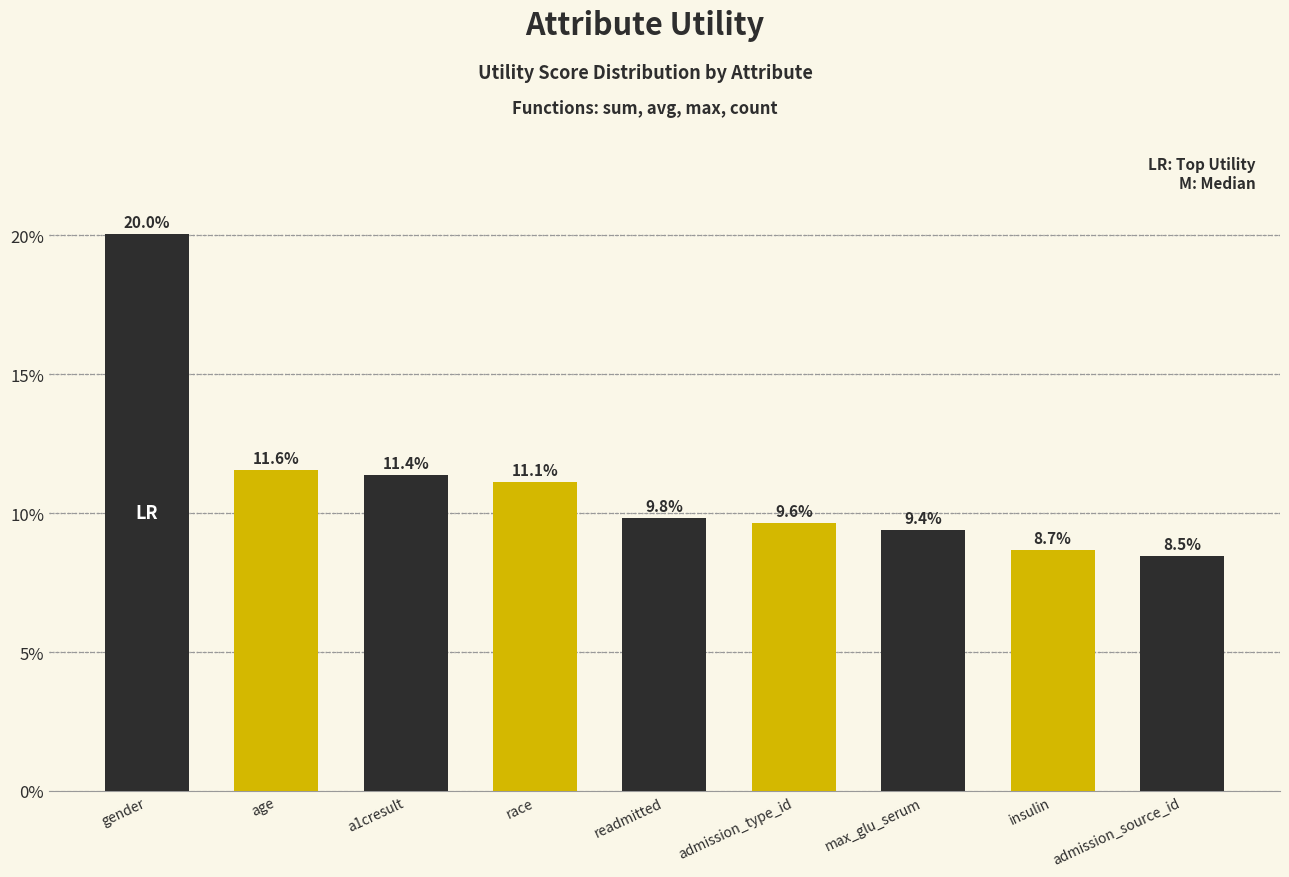

Reading right to left, list all the values displayed in this chart.

admission_source_id=8.5	insulin=8.7	max_glu_serum=9.4	admission_type_id=9.6	readmitted=9.8	race=11.1	a1cresult=11.4	age=11.6	gender=20.0